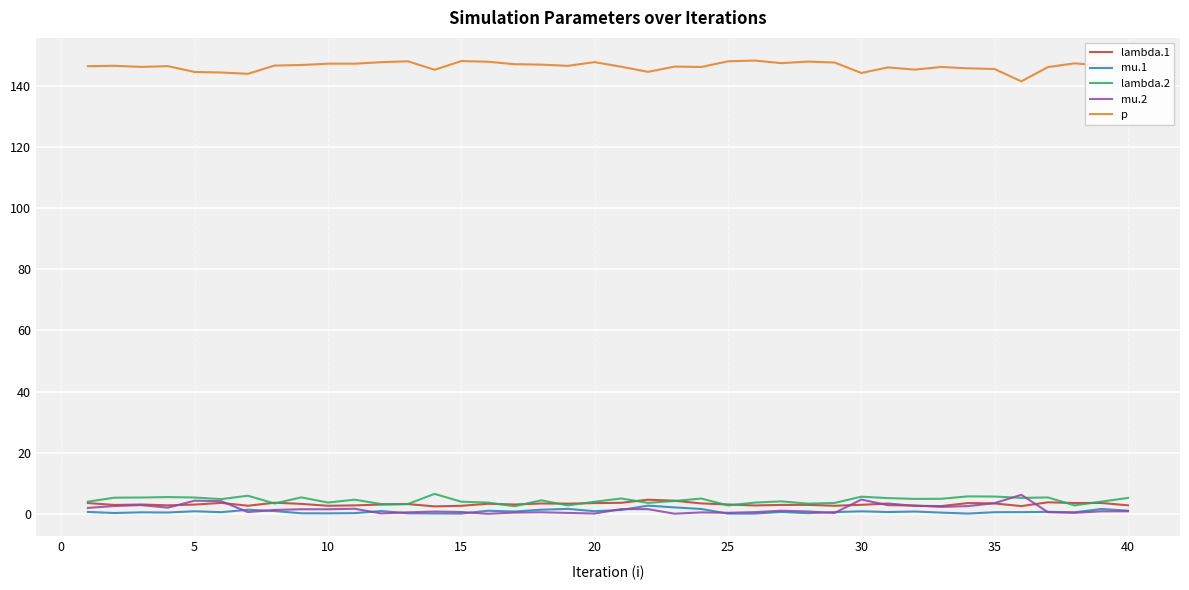

Which series has the largest total across all categories?

p